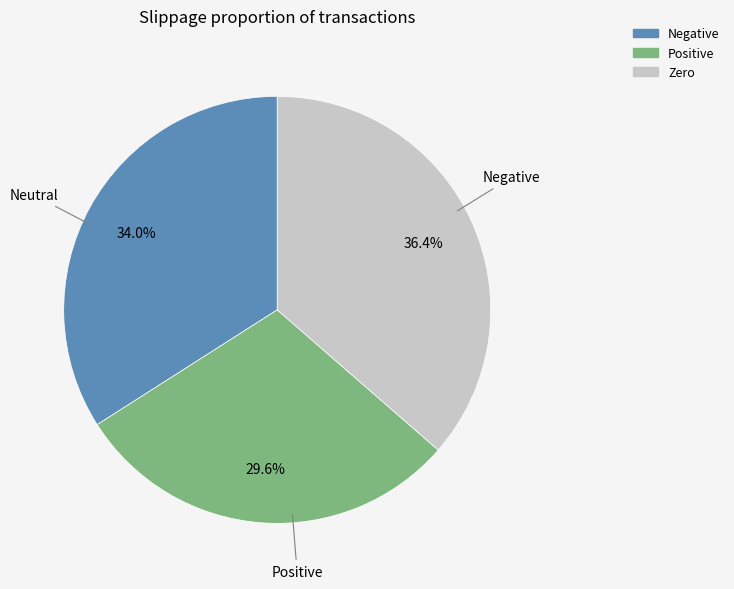

Does any single category account for the majority?

No